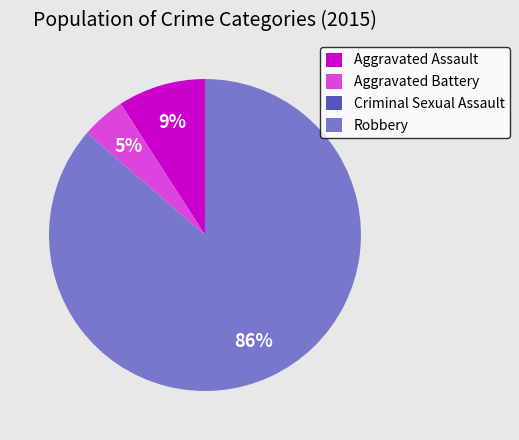

Which category has the biggest portion of the pie?

Robbery